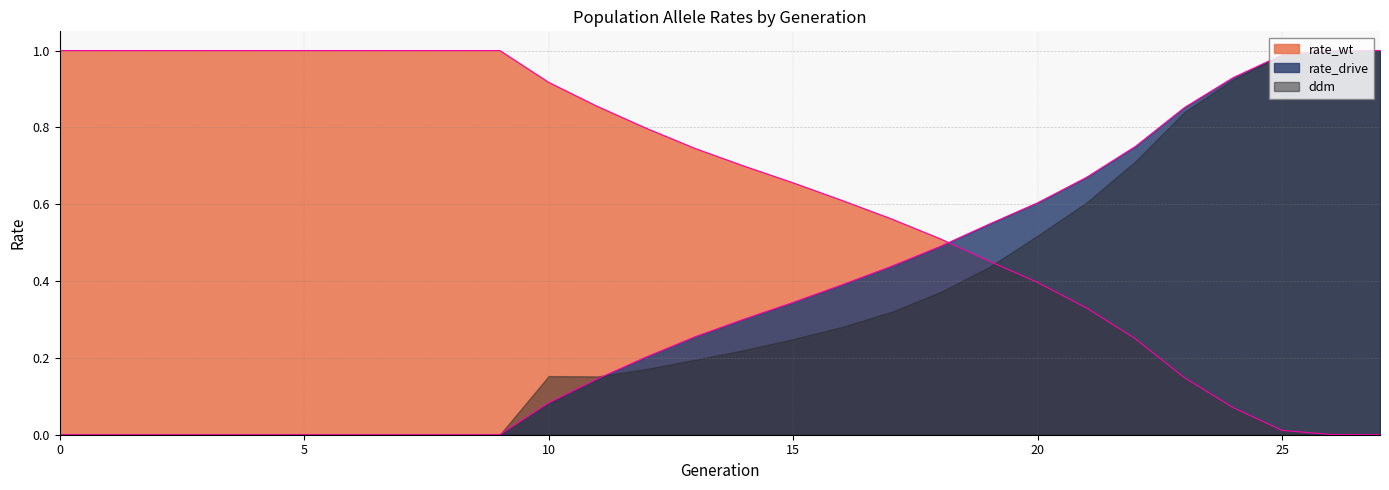

True or false: ddm has a value of 0.1 at 15.

False